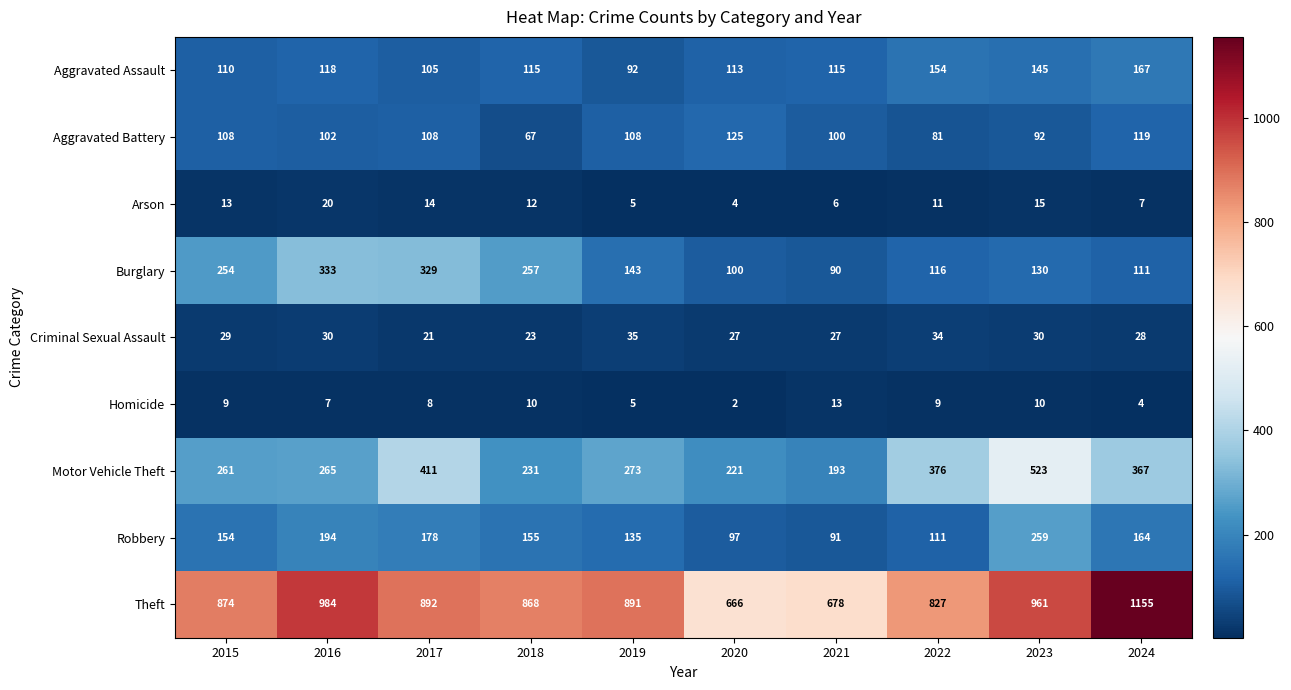

True or false: Arson has a value of 26 at 2023.

False